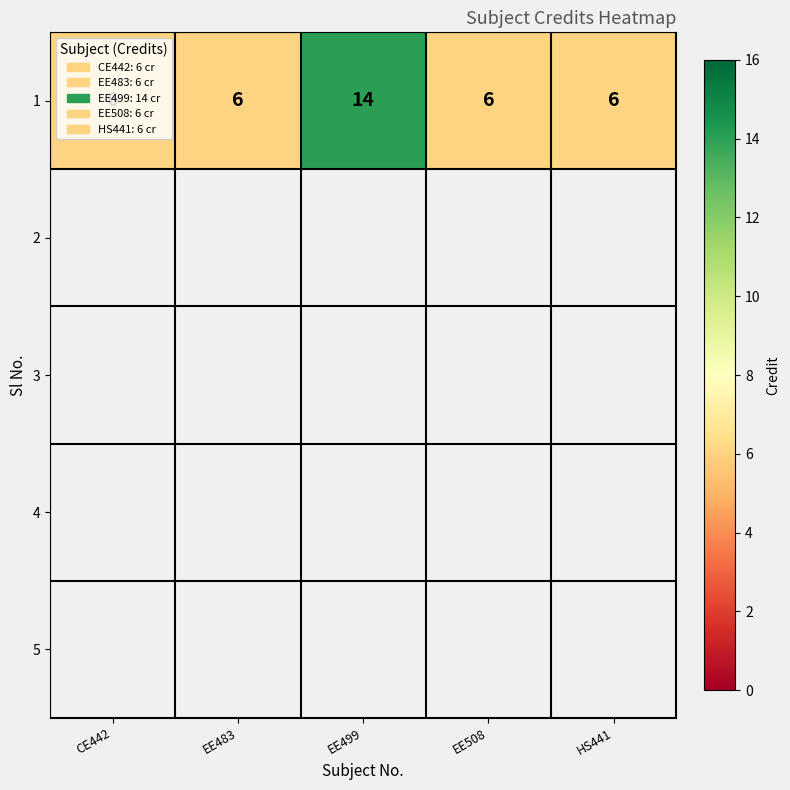

What is the sum of the values at CE442 and EE499?

20